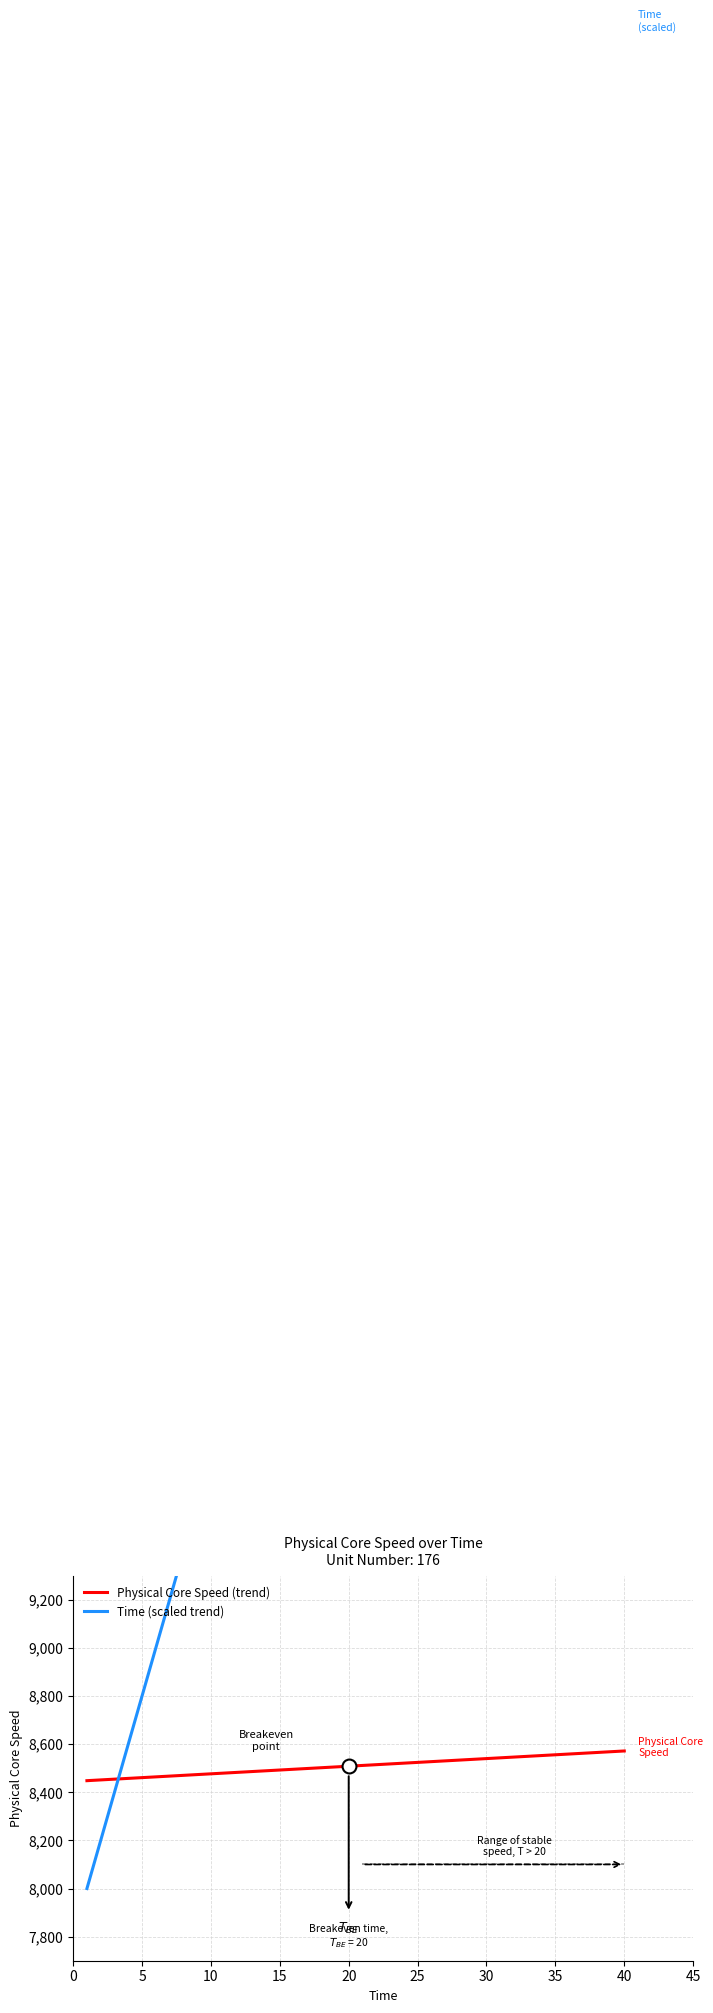

At which category is the sum across all series the highest?

35